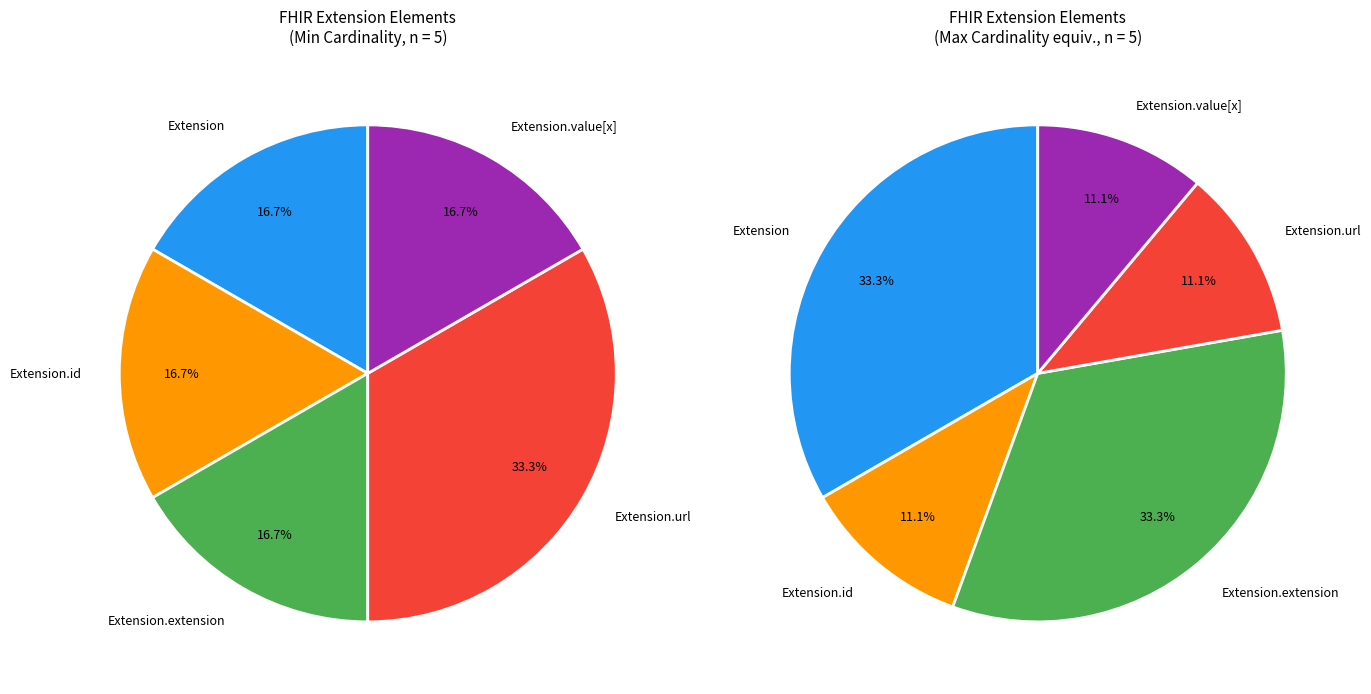

Which category accounts for the majority?

Extension.url